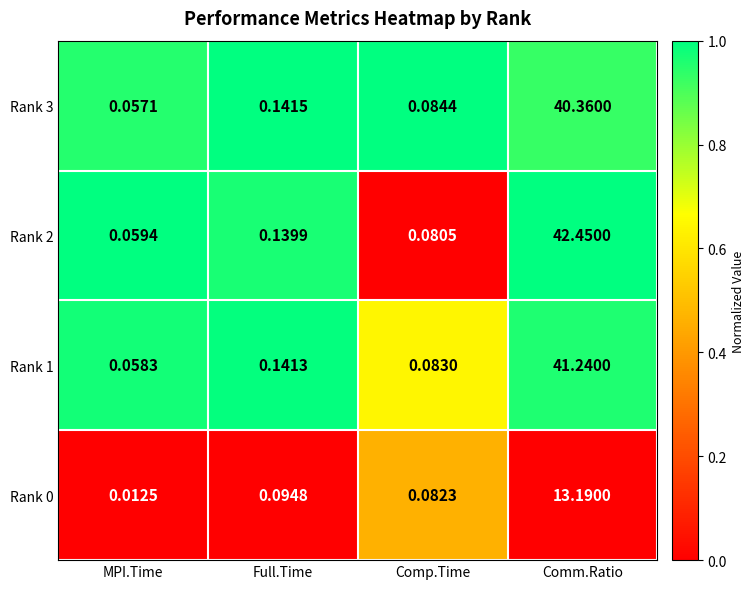

List the labels in order of Rank 3 value, smallest first.

MPI.Time, Comp.Time, Full.Time, Comm.Ratio